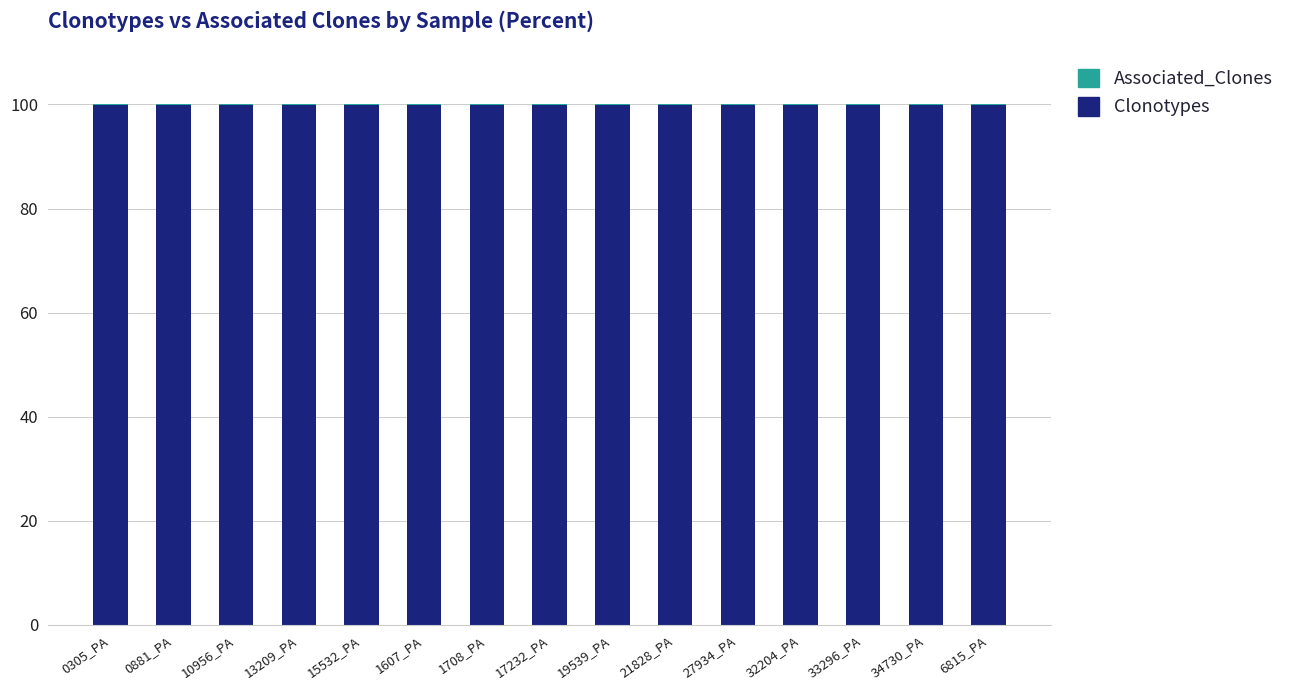

The Clonotypes series shows 28.6 at 1607_PA. True or false?

False